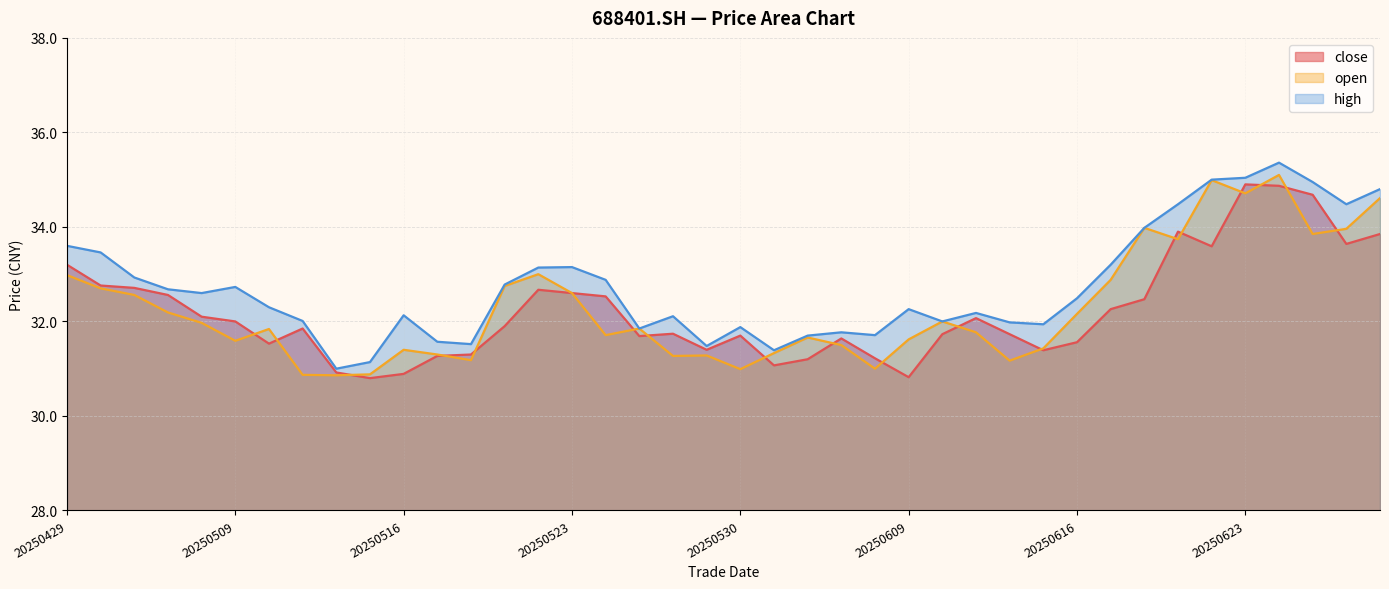

At which label does close first exceed 31?

20250429